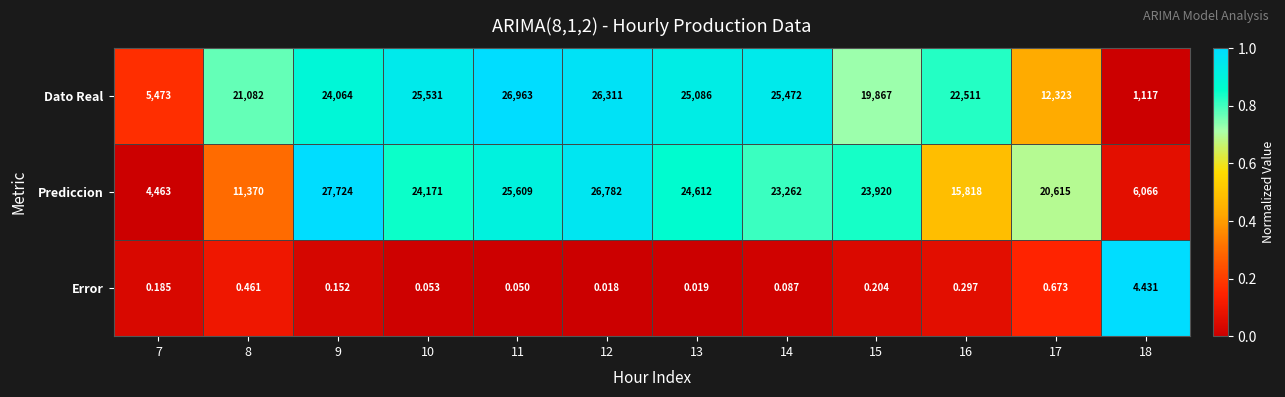

Which series has the widest spread of values?

Dato Real